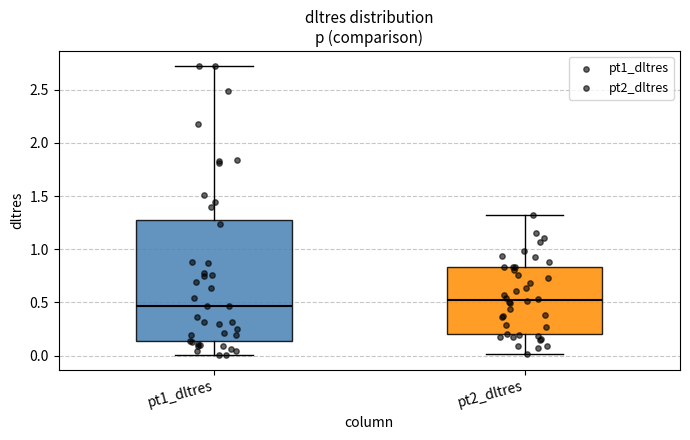

Where does the lower whisker of the box for pt2_dltres end on the y-axis? The values are not printed on the chart, so give them approximately, as read against the axis.

0.00